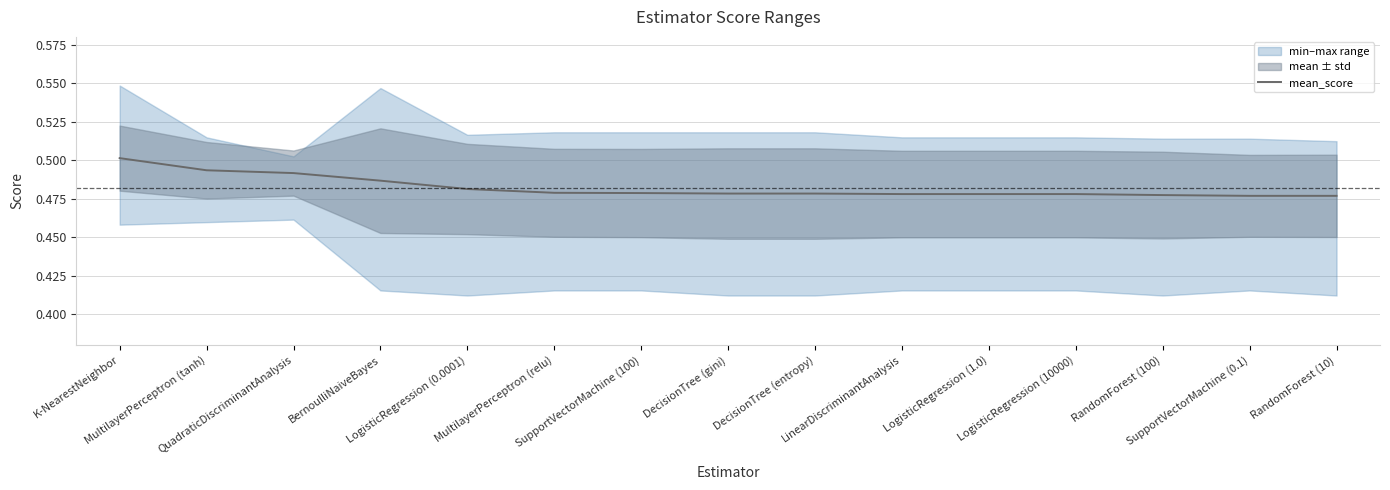

Is this an area chart (filled region under the line)?

No